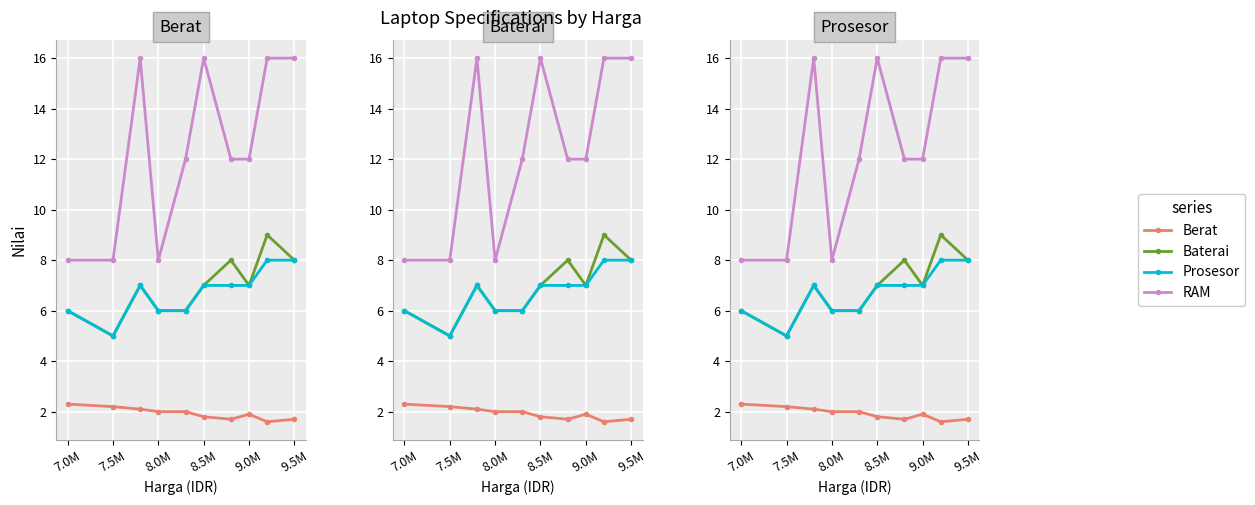

True or false: Baterai and Prosesor intersect in this chart.

False